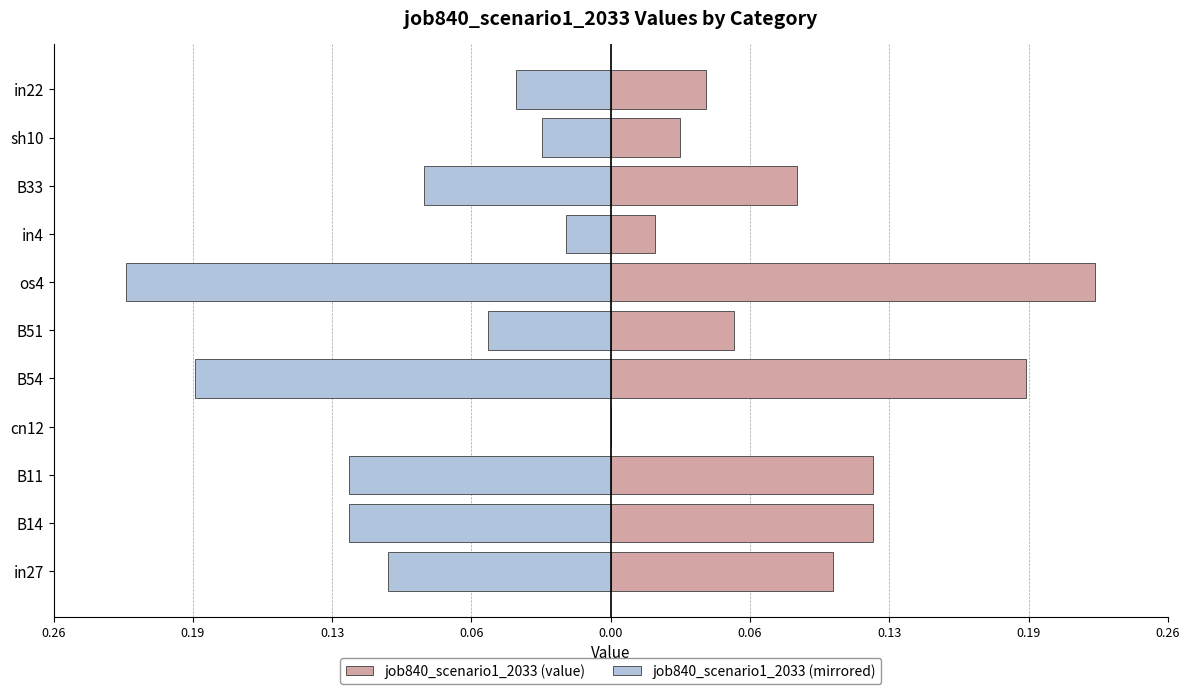

Which has a higher value, cn12 or os4?

os4